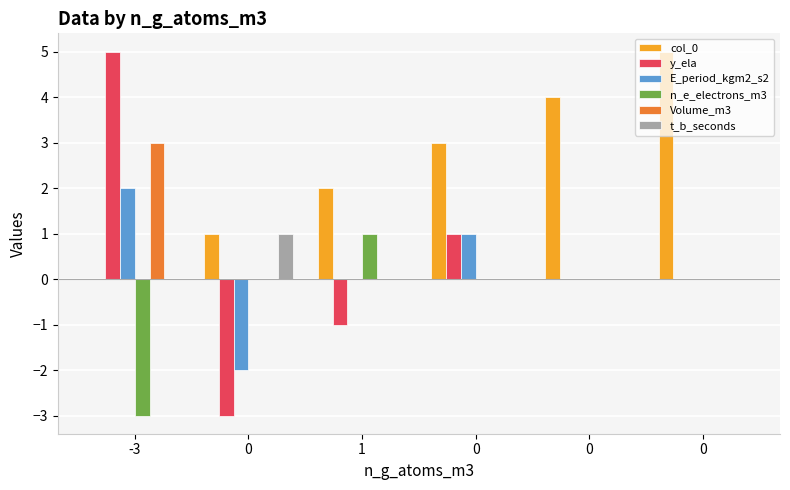

Does the chart contain stacked bars?

No